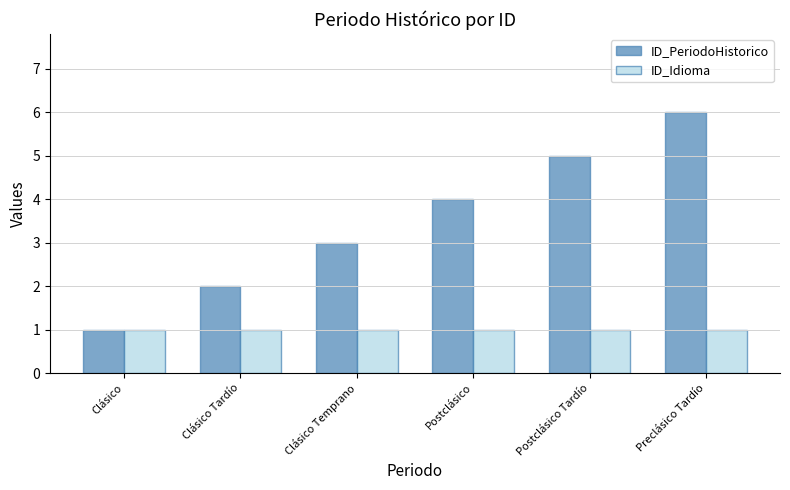

Which series has the largest total across all categories?

ID_PeriodoHistorico